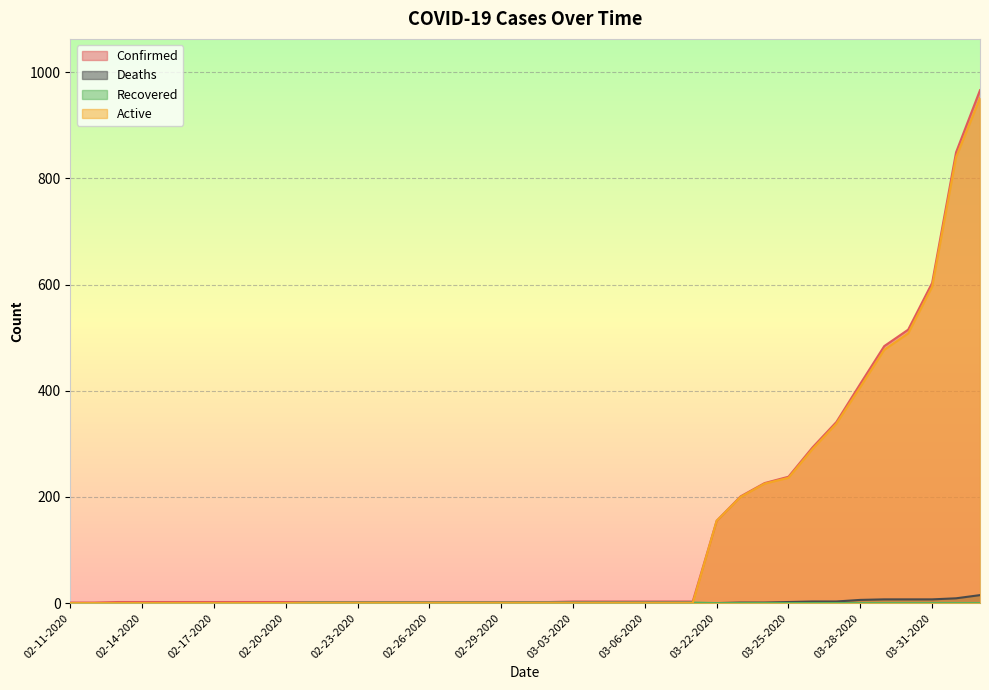

True or false: Deaths and Recovered cross at least once.

False